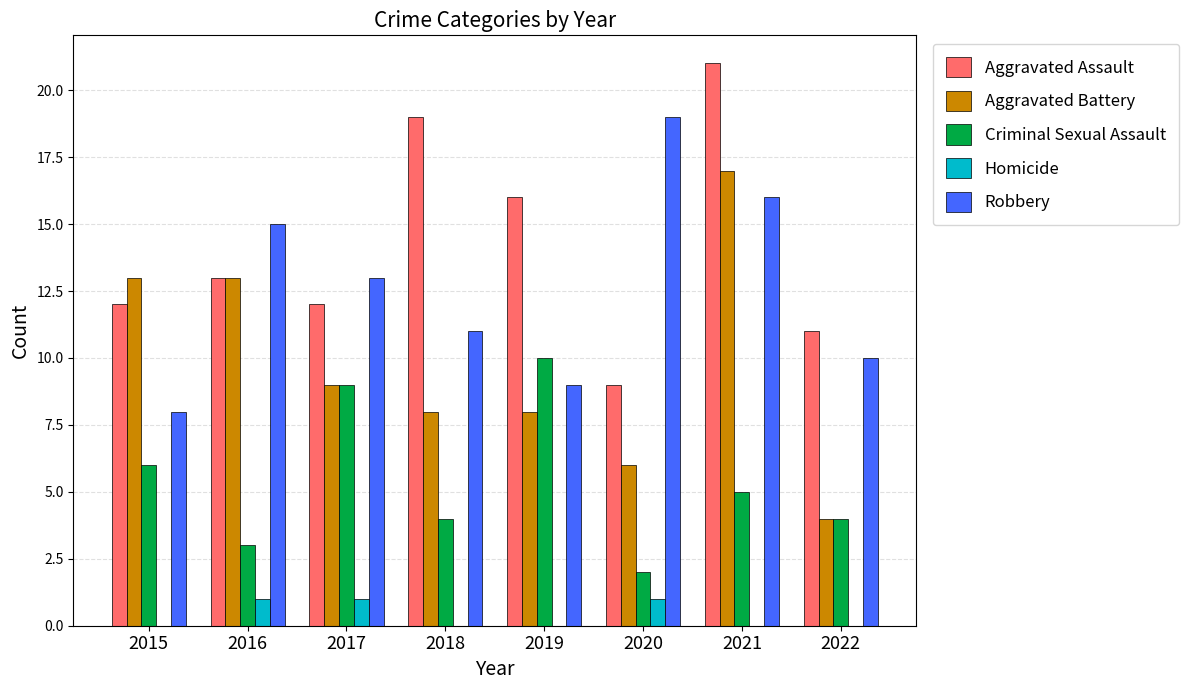

The Aggravated Assault series shows 20 at 2015. True or false?

False